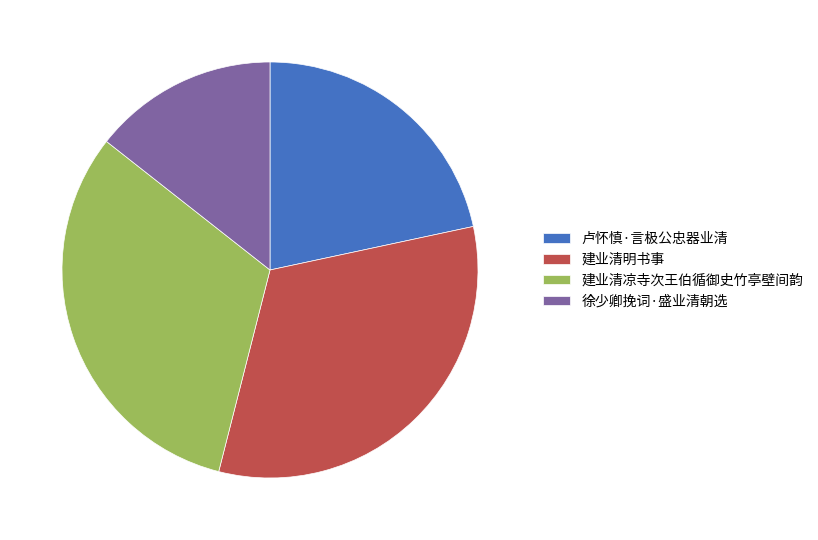

Rank the categories by value from highest to lowest.

建业清明书事, 建业清凉寺次王伯循御史竹亭壁间韵, 卢怀慎·言极公忠器业清, 徐少卿挽词·盛业清朝选